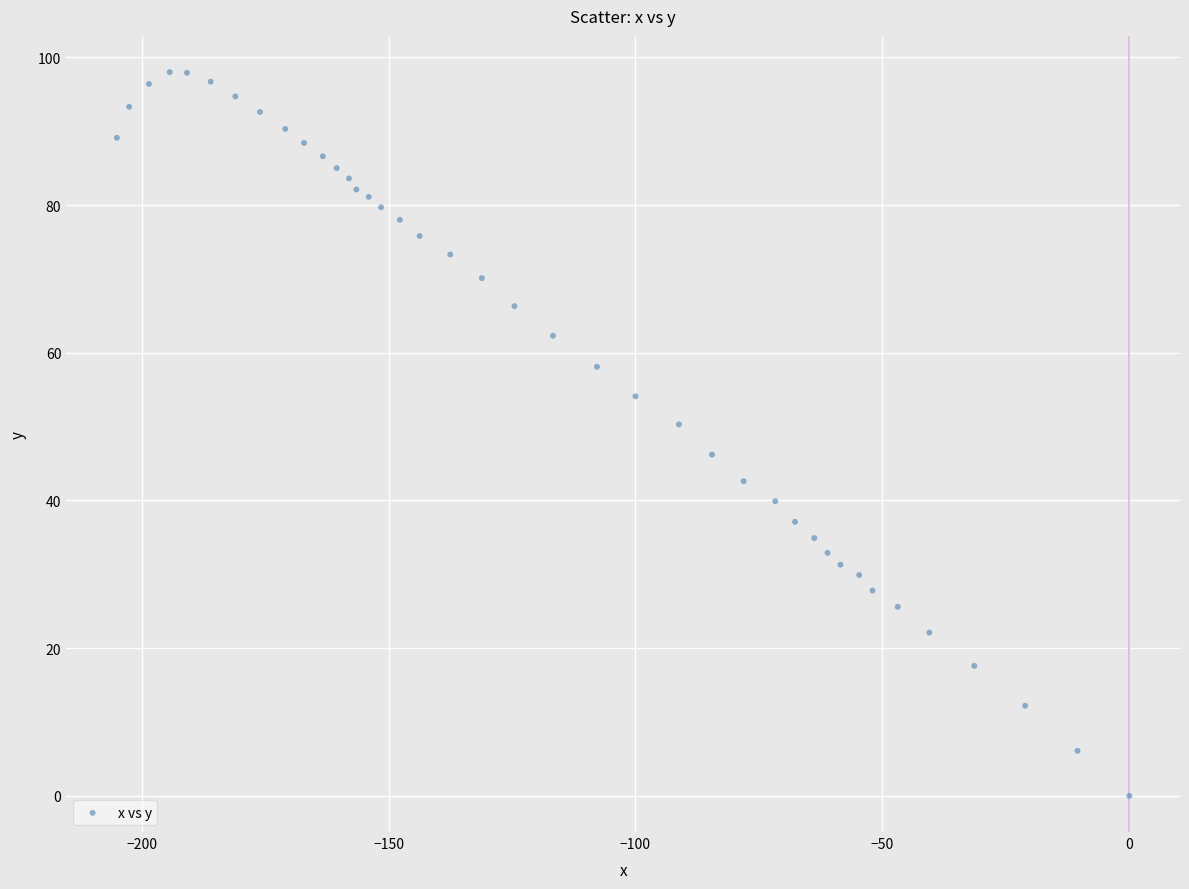

What is the range of X values (max minus min)?

205.0